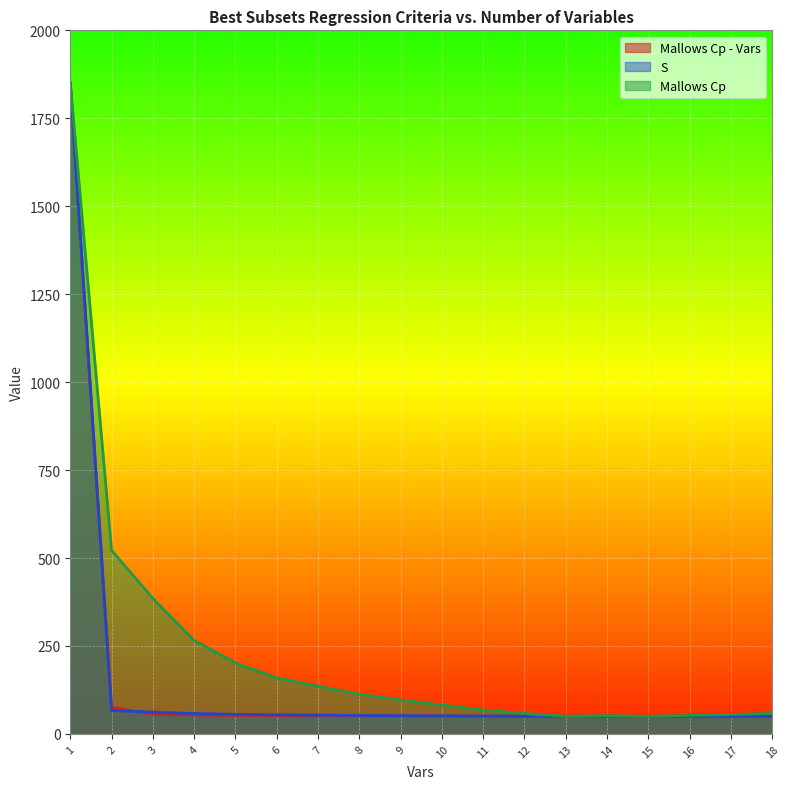

Between 16 and 18, which series saw the biggest shift?

Mallows Cp